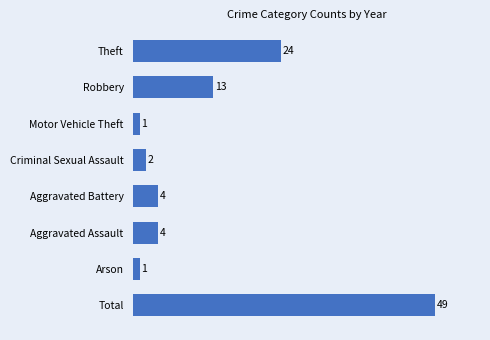

Count the number of data series in this chart.

1